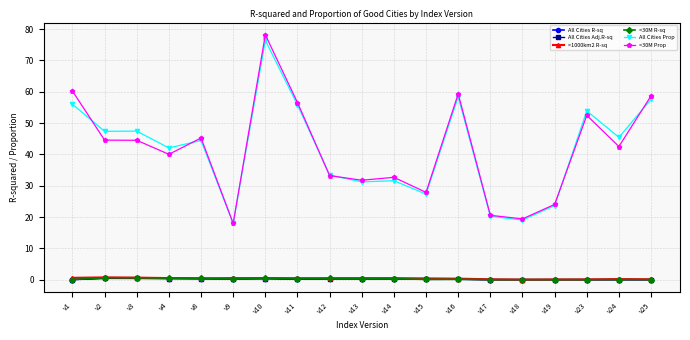

How many lines are shown in the chart?

6